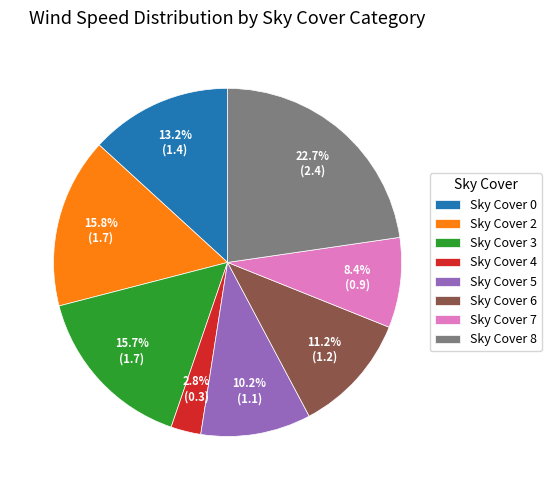

Does any single category account for the majority?

No